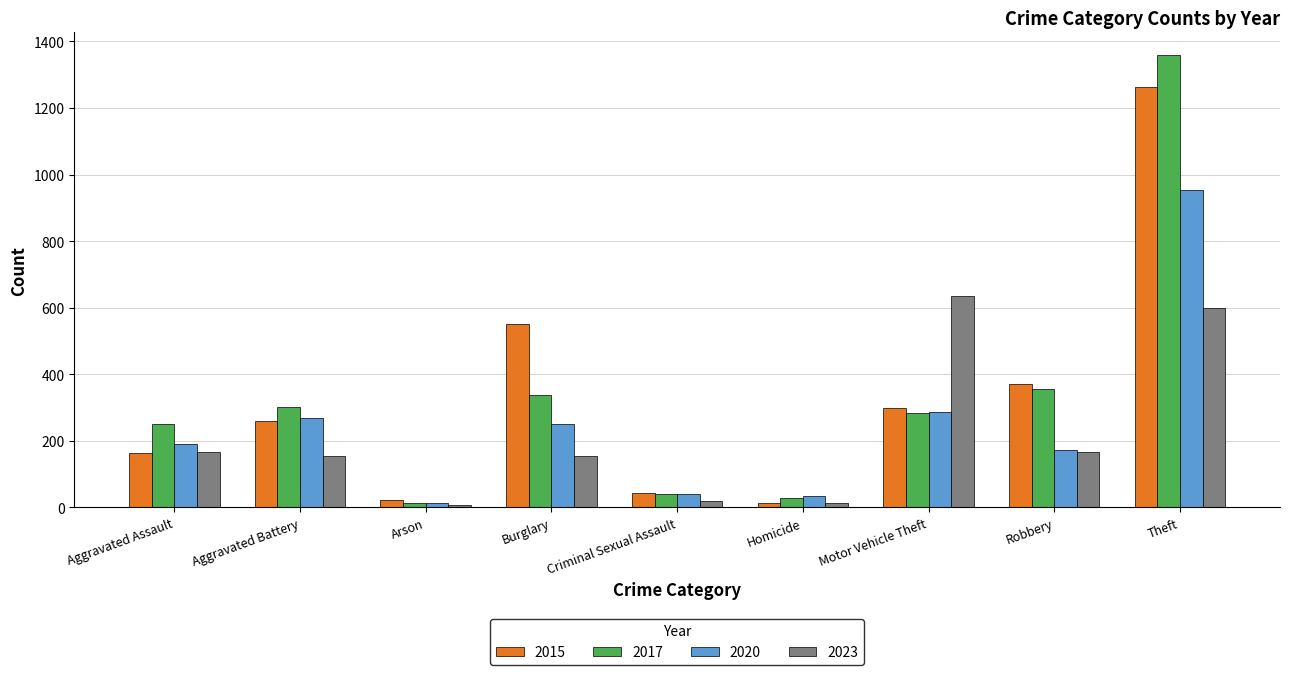

What is the difference between the maximum and minimum values in the 2017 series?

1347